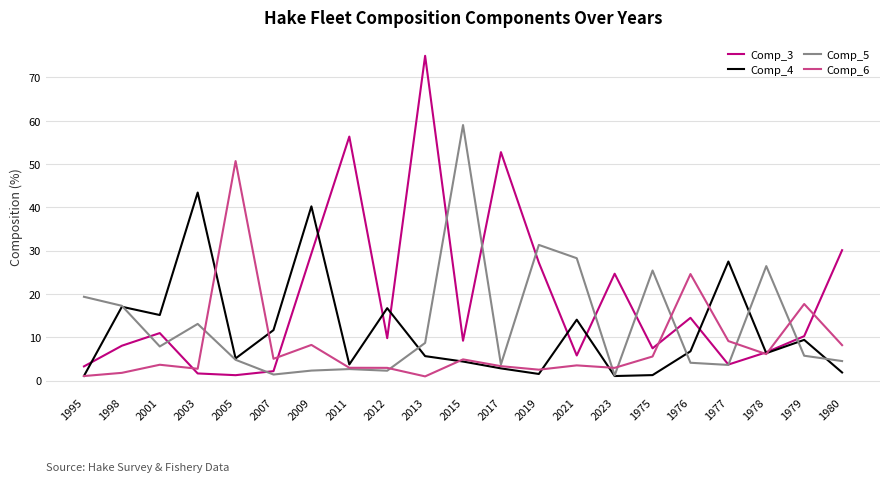

At which category is the sum across all series the highest?

2013